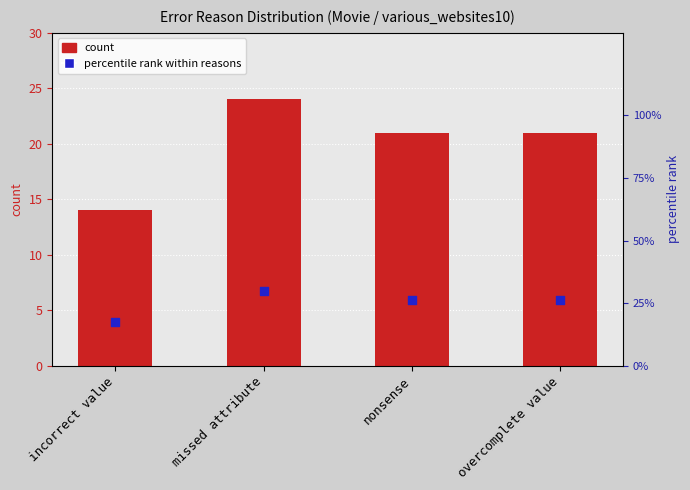

Which series contains the highest Y value?

percentile within reasons